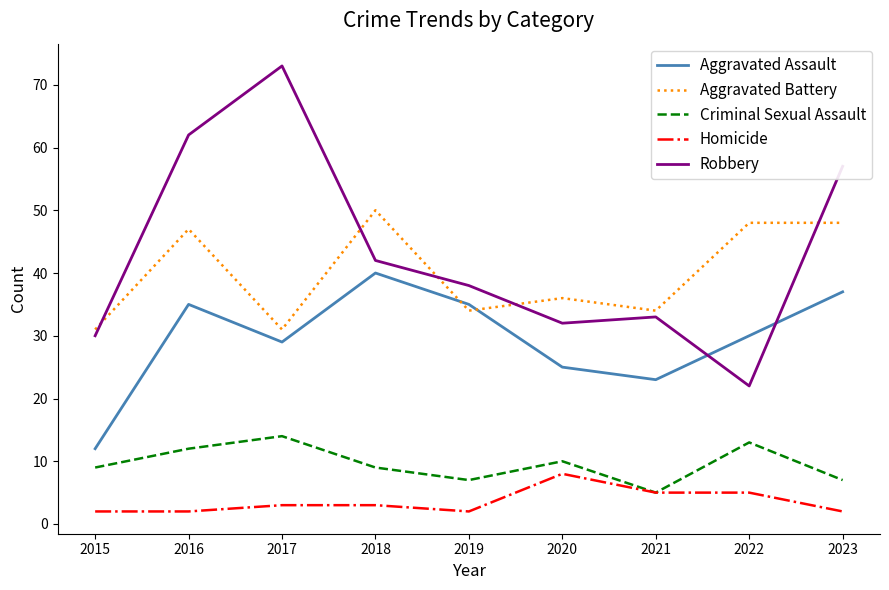

Count the number of data series in this chart.

5